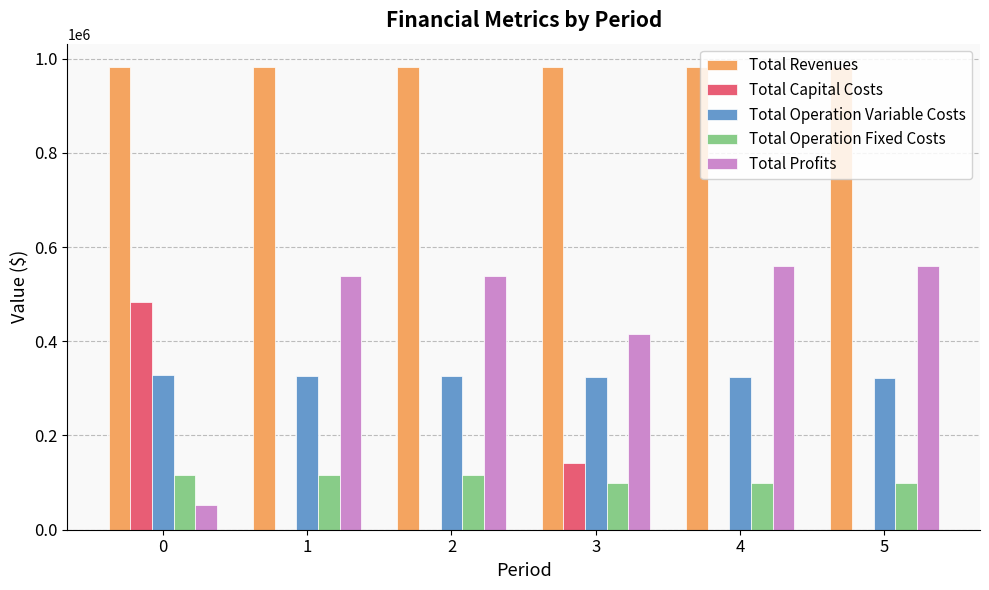

True or false: Total Operation Variable Costs has a value of 548342.0 at 0.

False